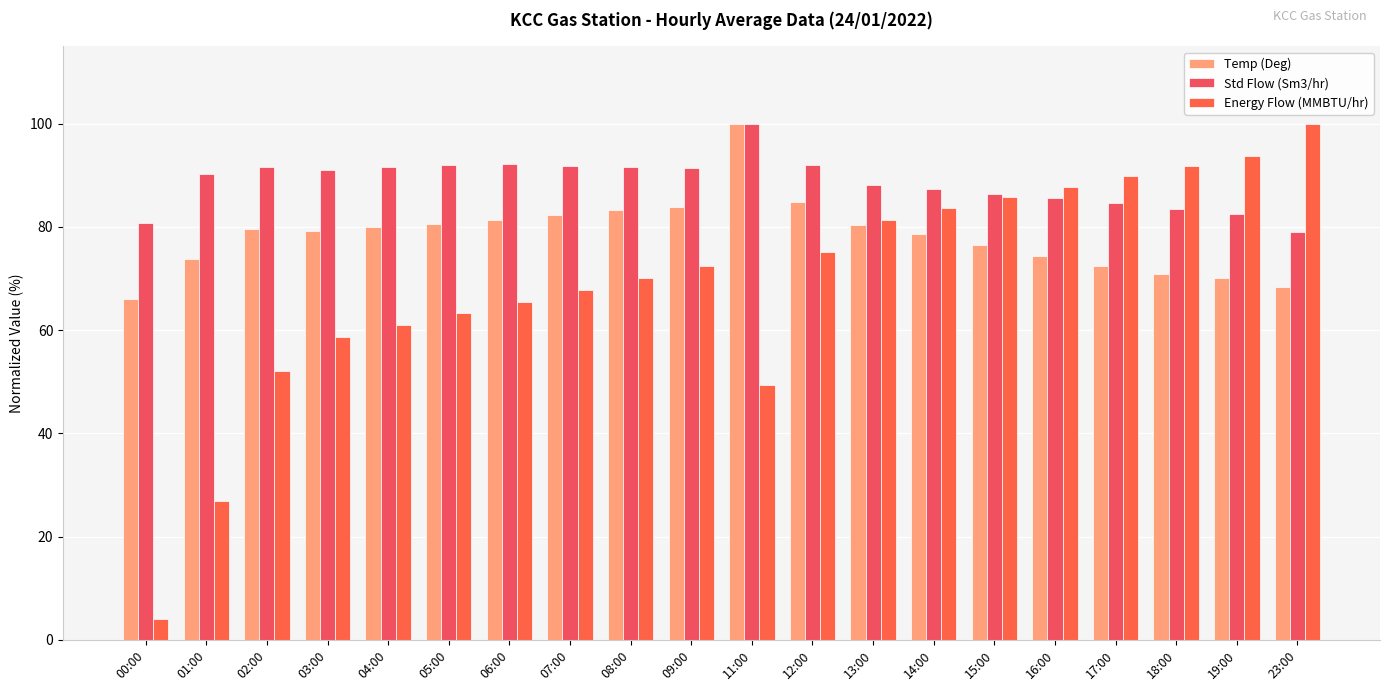

What is the greatest value displayed?

100.0